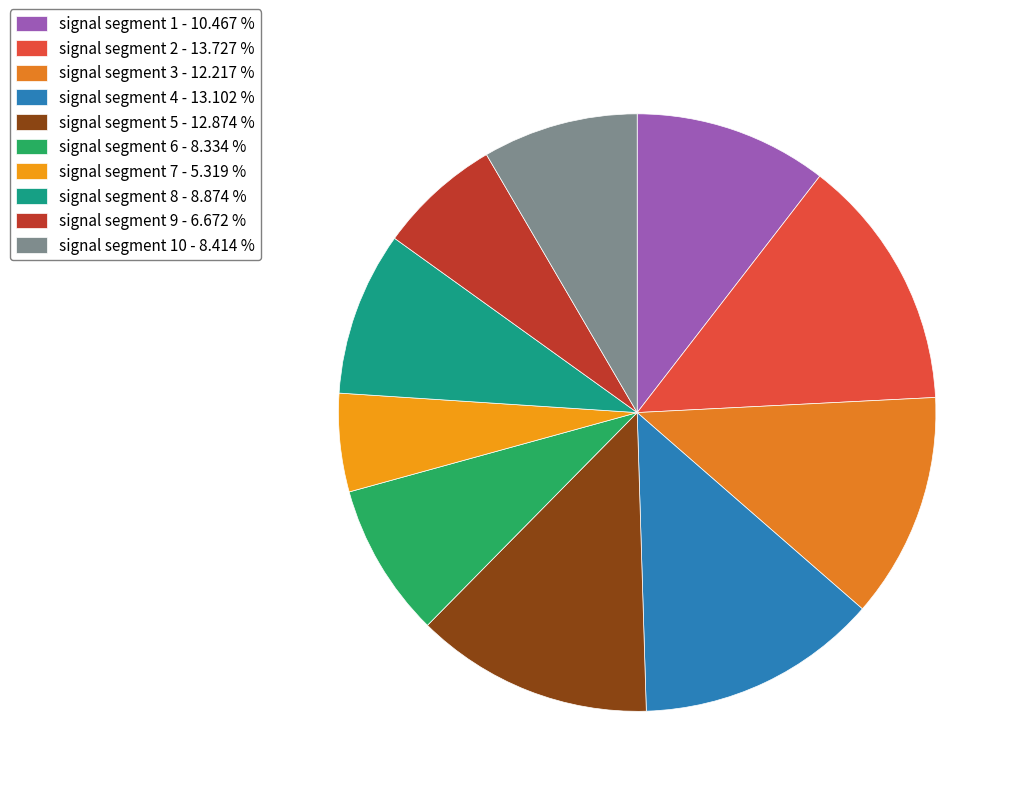

Count the number of slices in the pie.

10